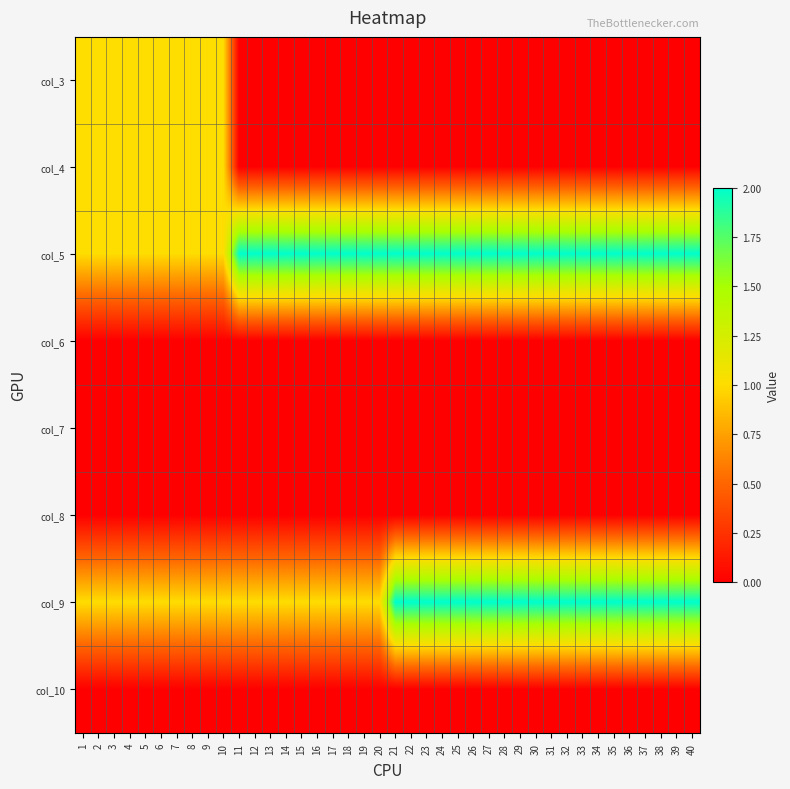

What is the difference between the highest and lowest values at 24?

2